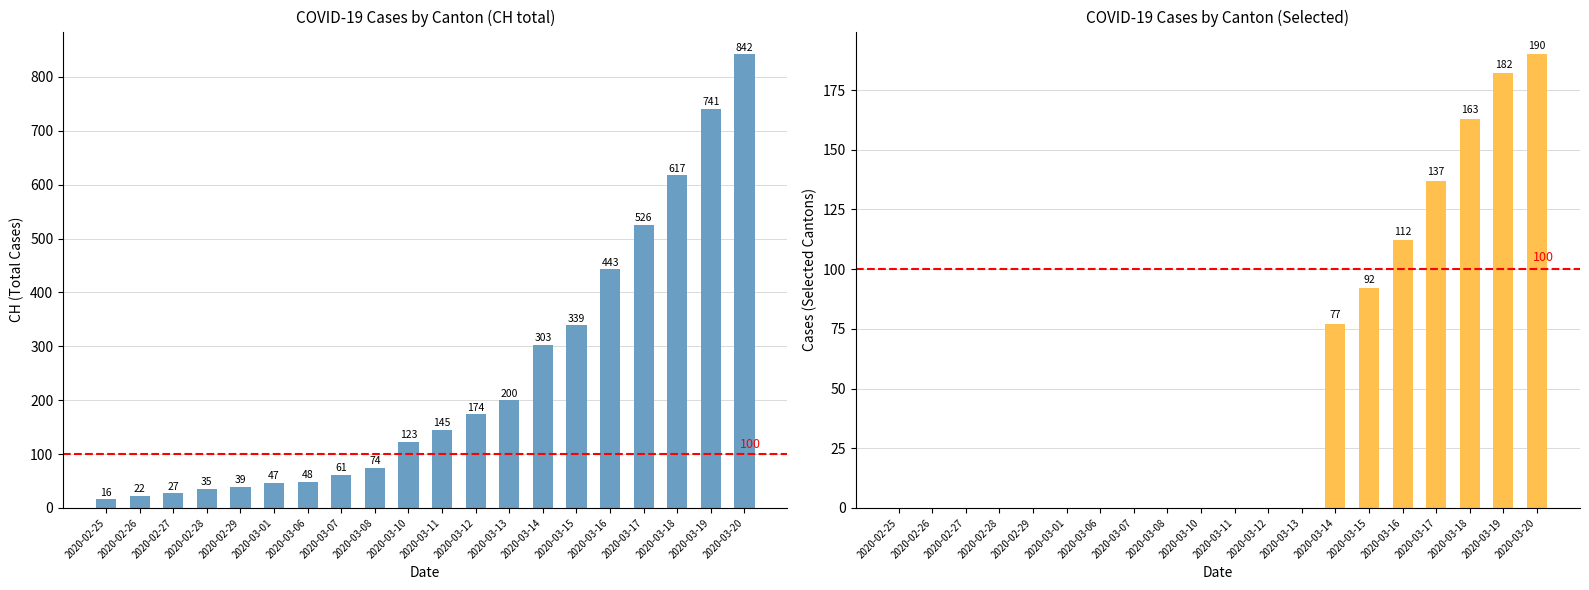

Which series has the largest total across all categories?

CH